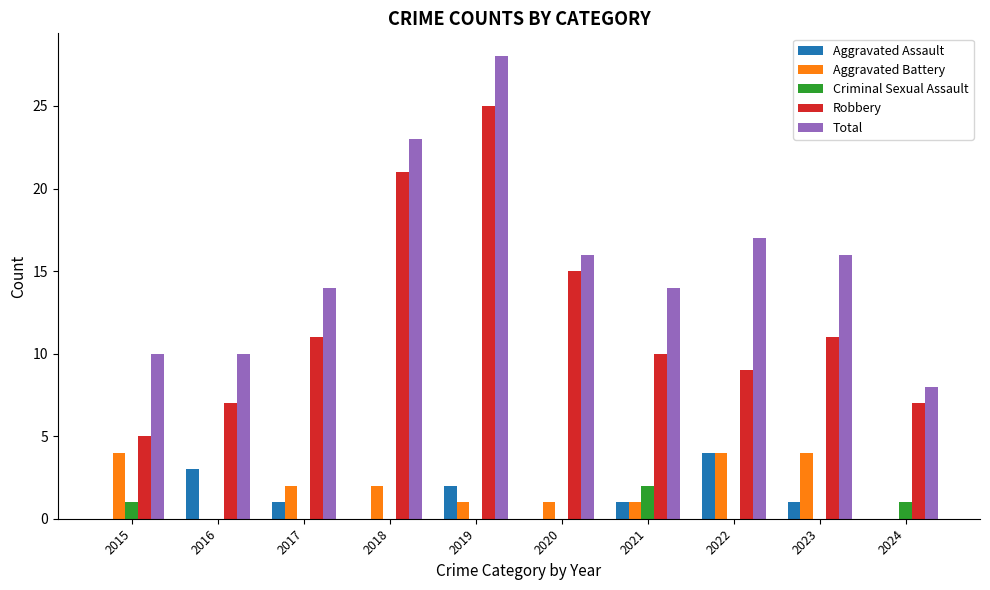

What is the greatest value displayed?

28